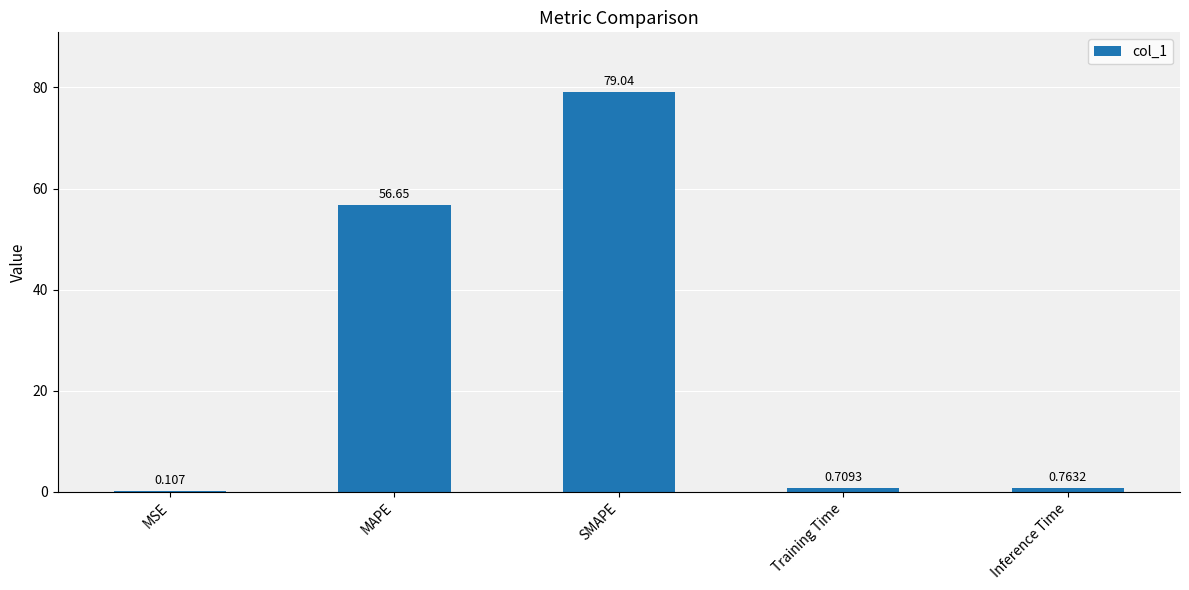

Where is the data nearest to the value 39?

MAPE